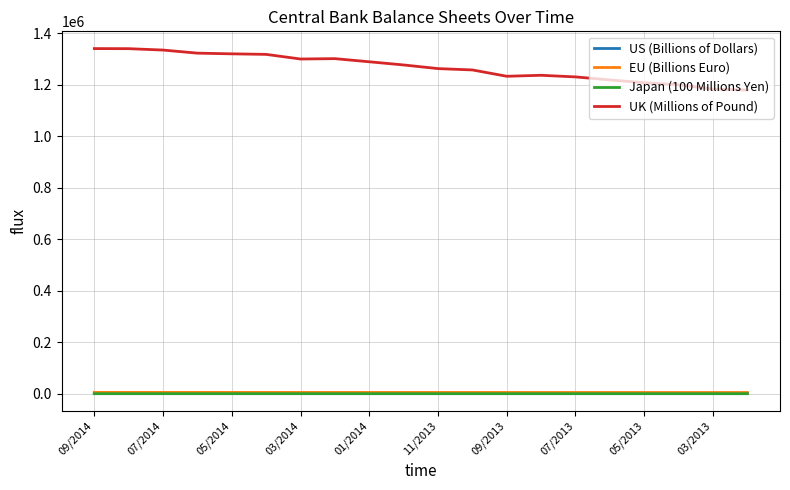

Which series has the largest total across all categories?

UK (Millions of Pound)